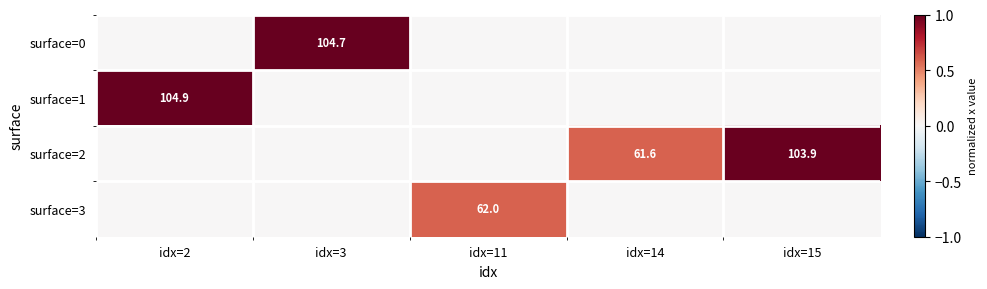

The surface=3 series shows 0.0 at idx=15. True or false?

True